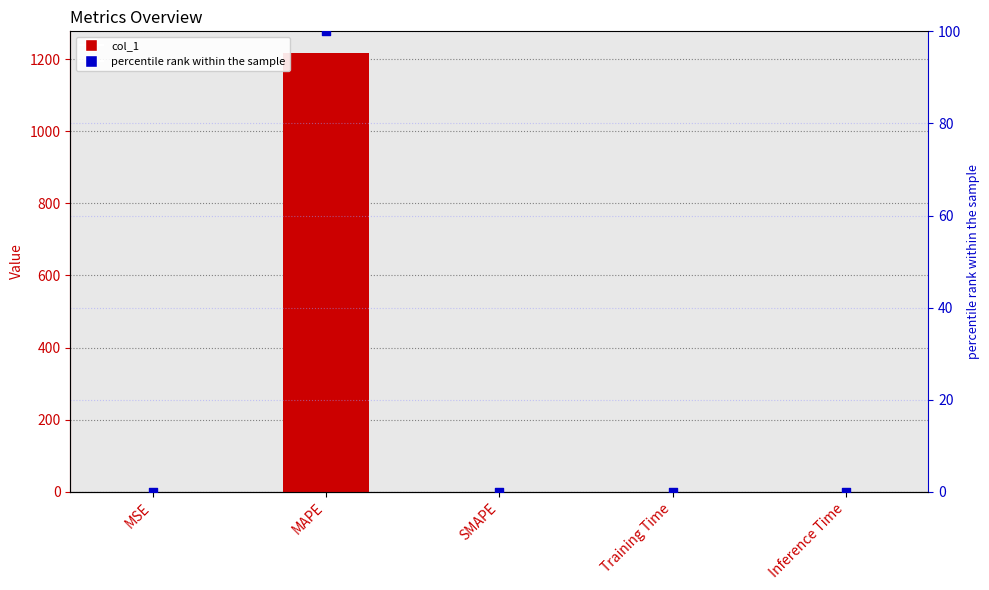

Which series has the largest total across all categories?

col_1